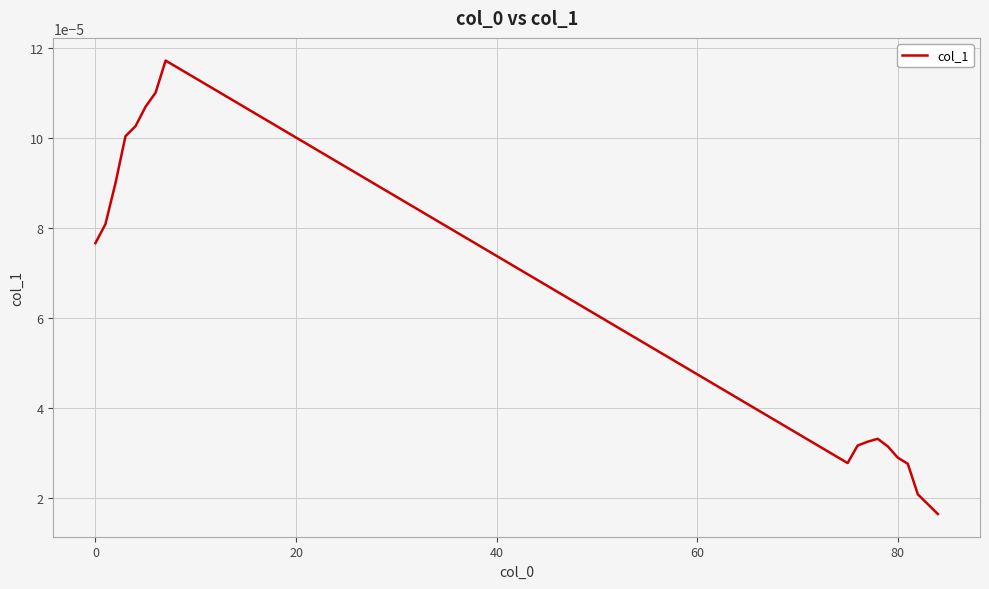

Count the values in the range 0 to 1.

18